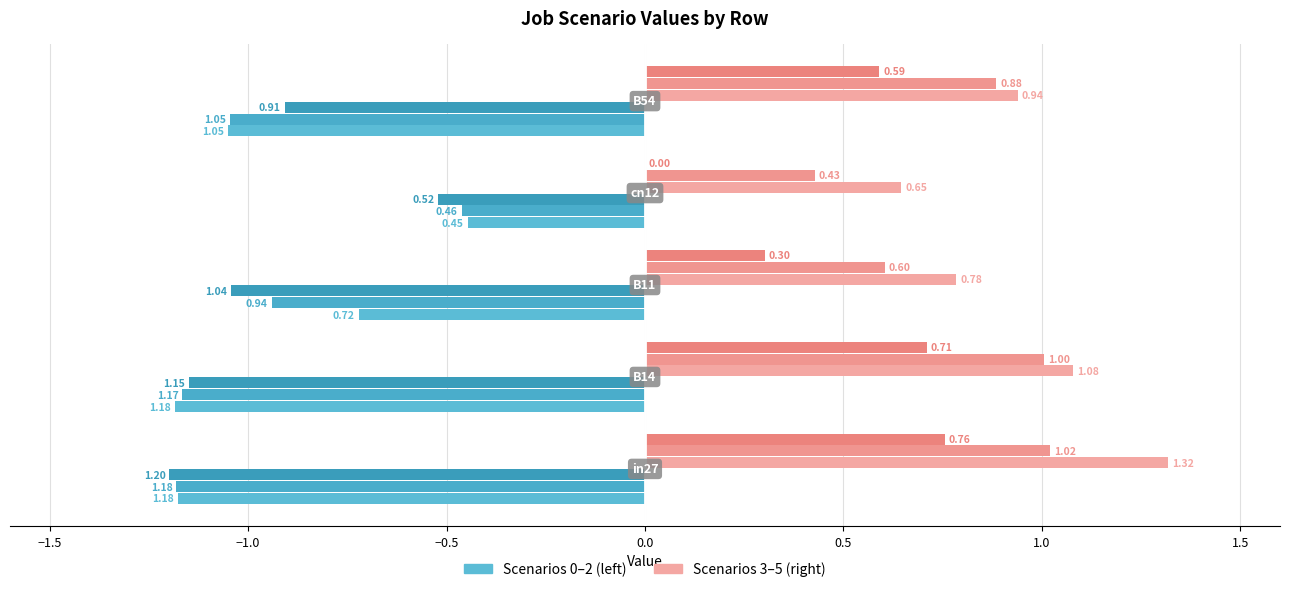

How many series are shown in this chart?

6